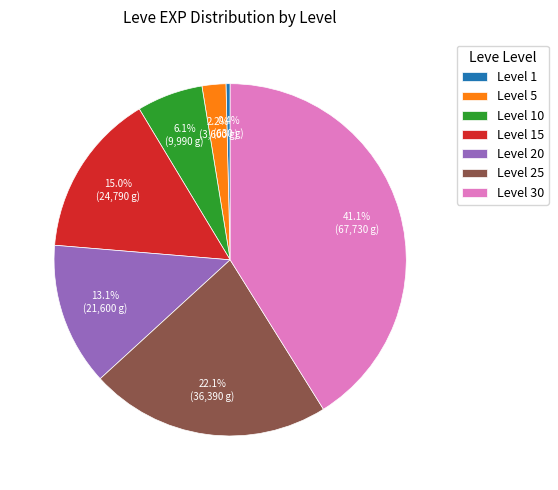

Which category has the smallest portion of the pie?

Level 1